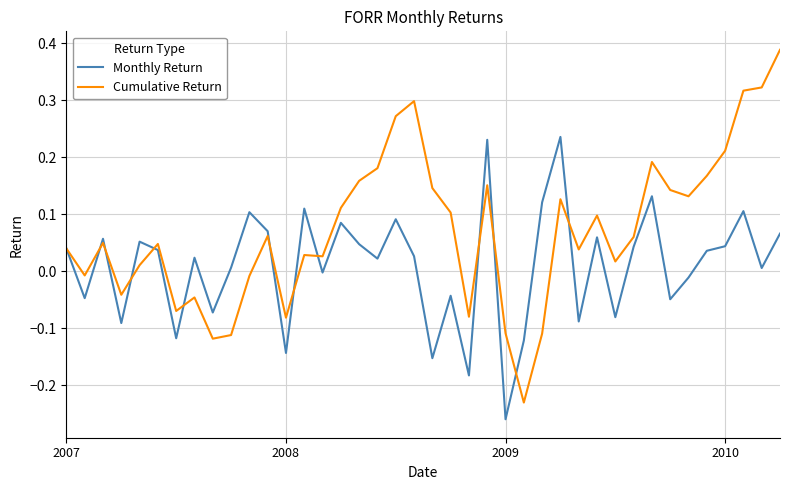

Which series has the largest total across all categories?

Cumulative Return